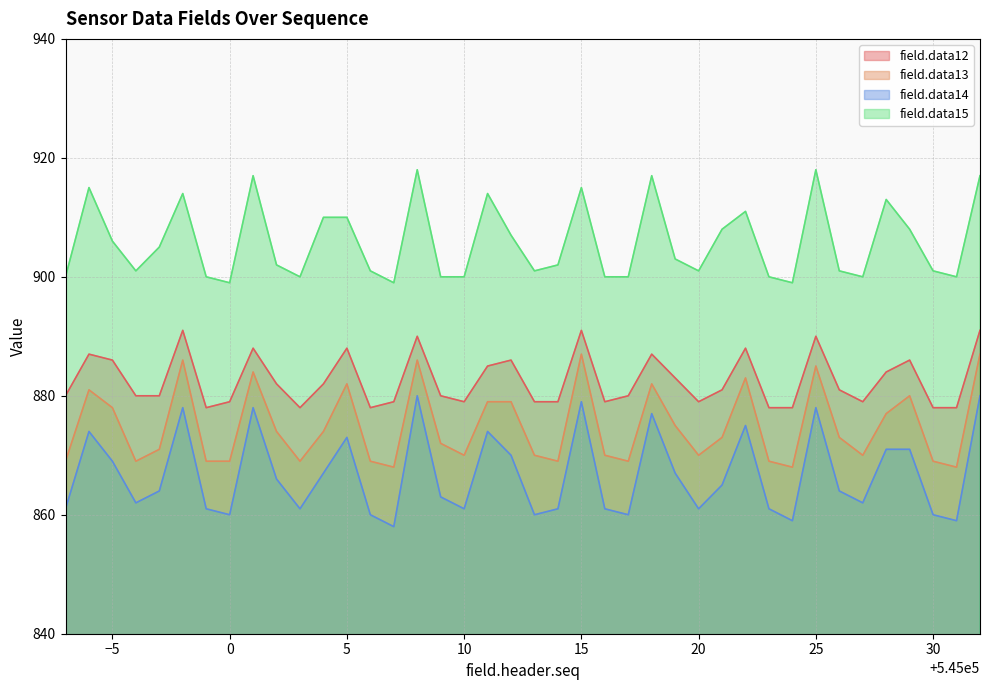

What is the minimum value shown in the chart?

858